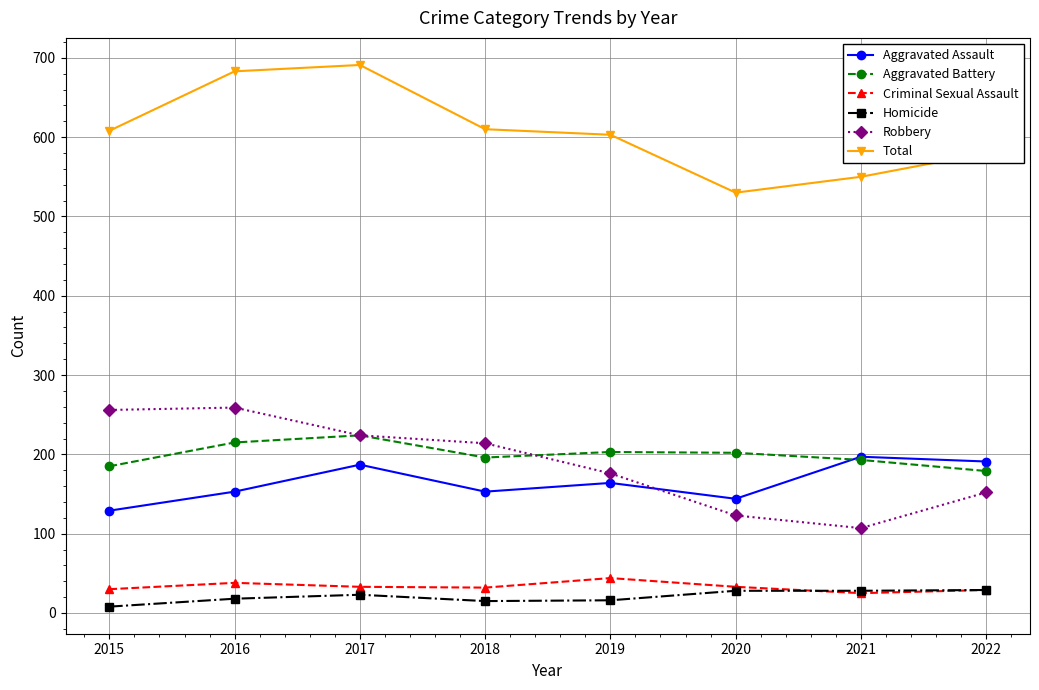

What is the maximum value for Criminal Sexual Assault?

44